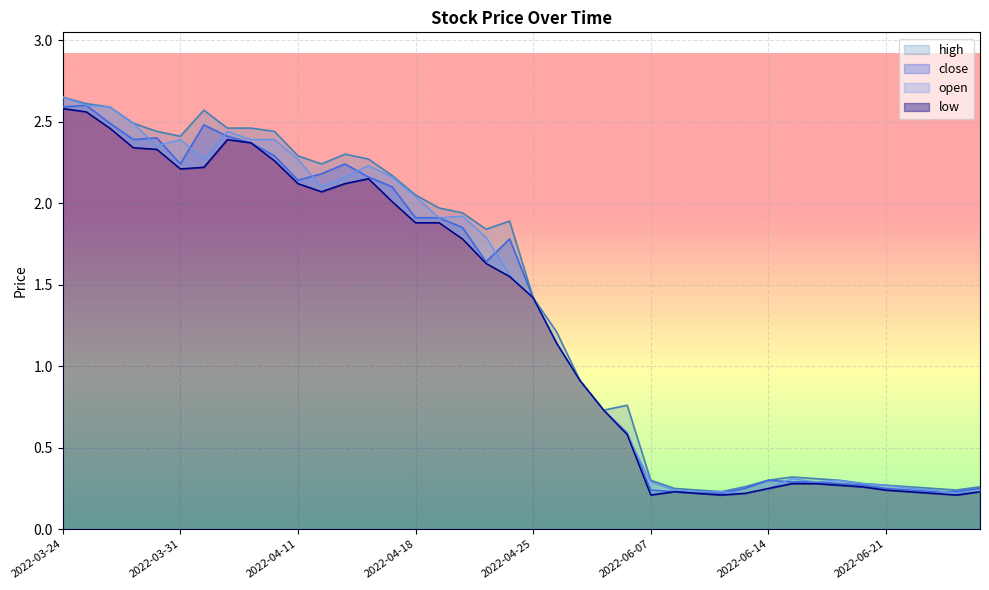

How many interior local valleys does the high series have?

7